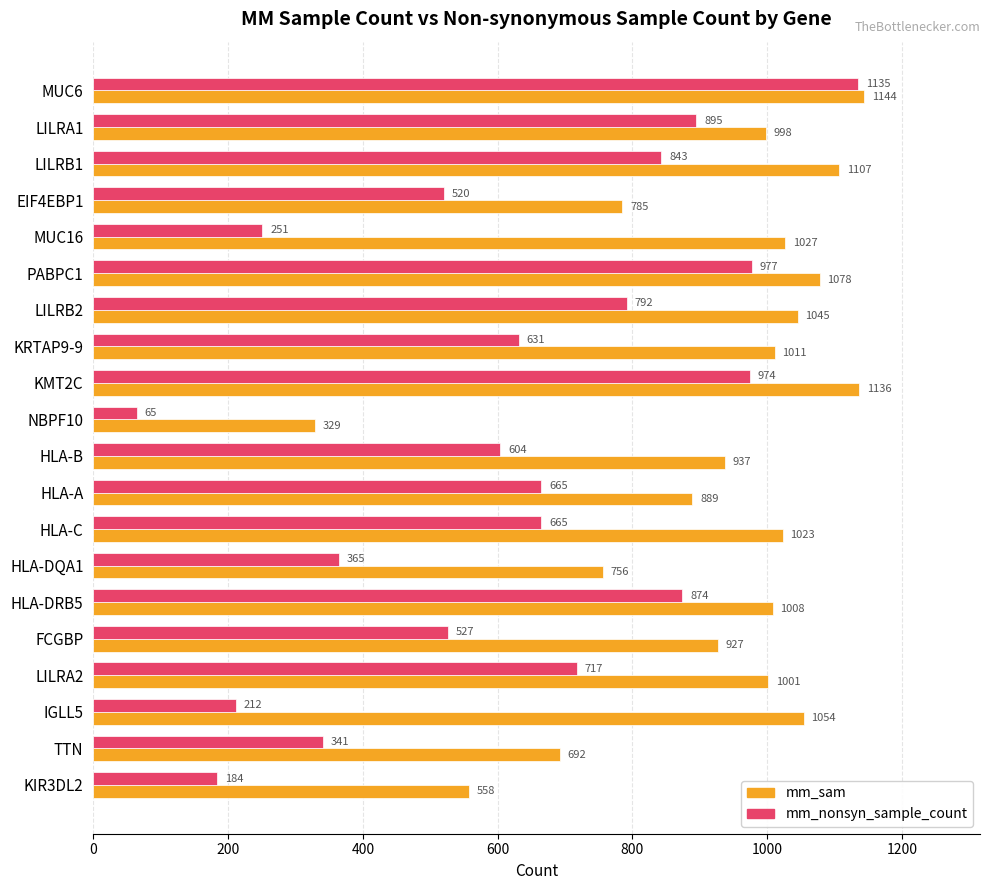

True or false: mm_nonsyn_sample_count has a value of 818 at FCGBP.

False